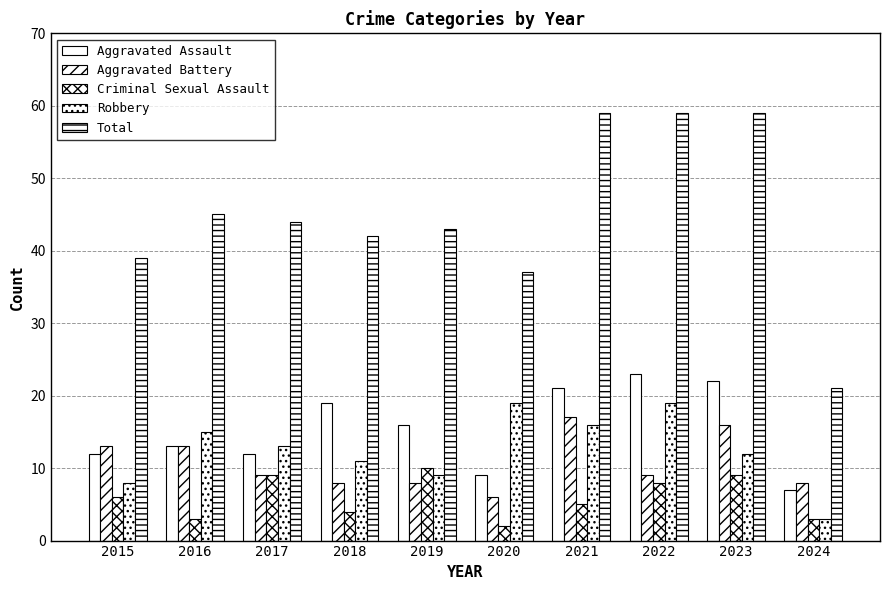

How many bars are there in each group?

5